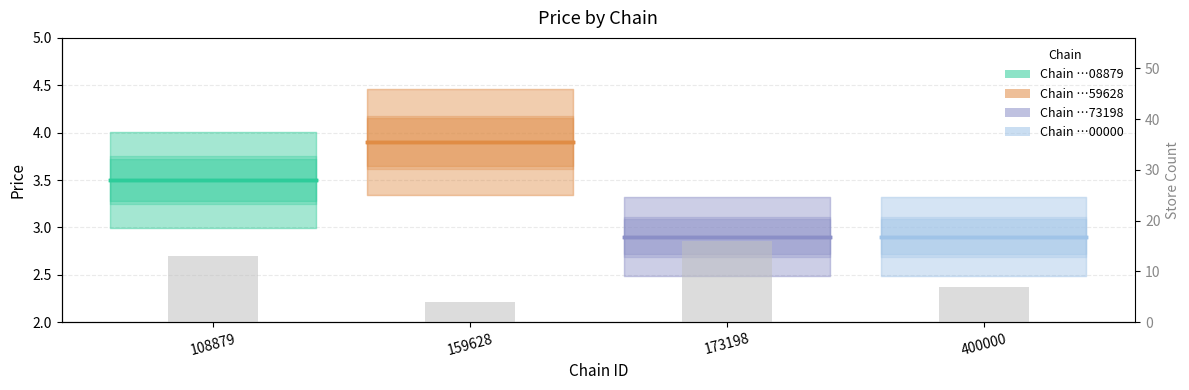

How many values are below 13?

2